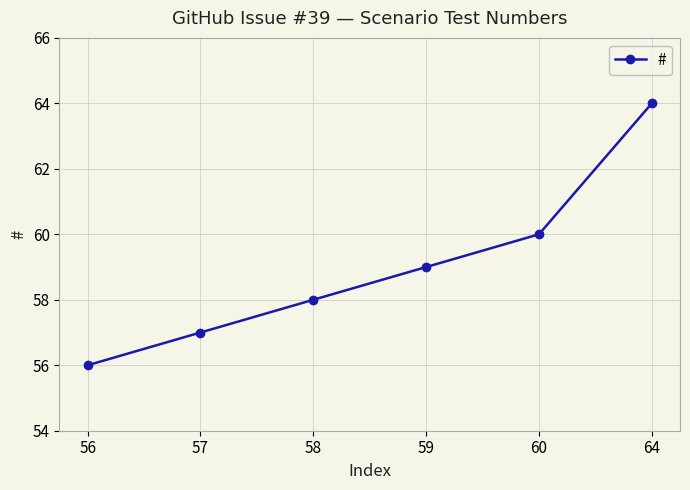

What is the value of the 2nd point from the left?

57